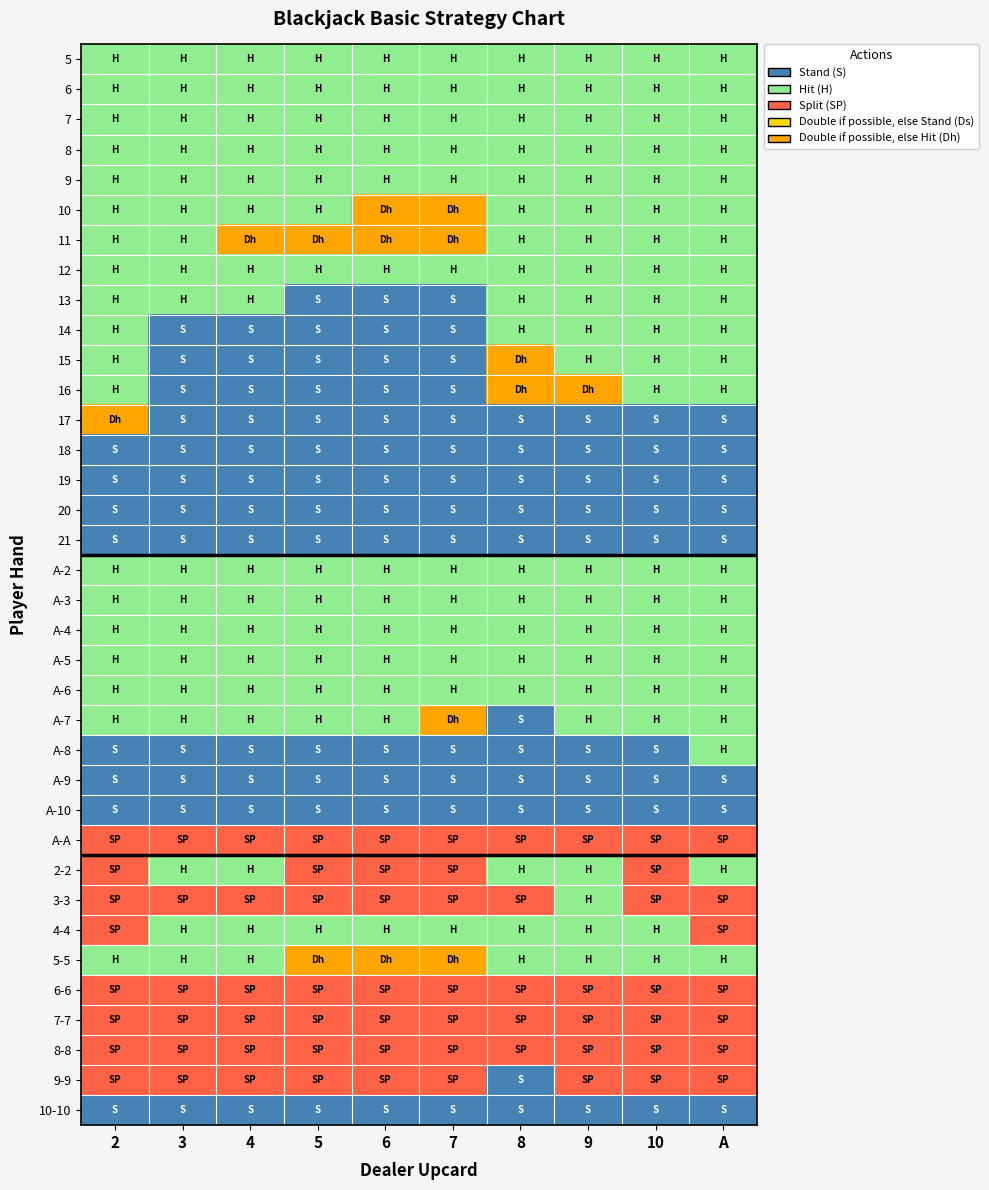

What is the difference between the highest and lowest values at 3?

3